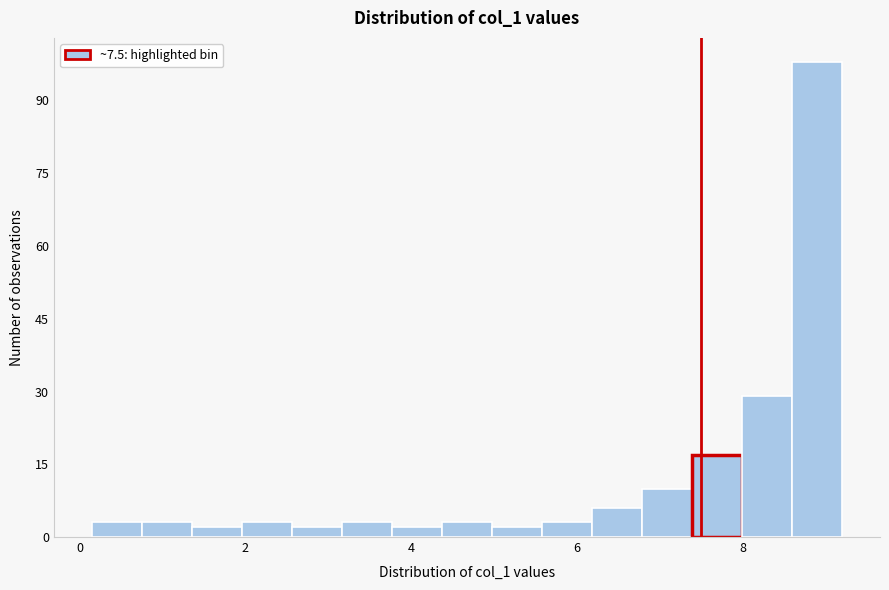

Read against the x-axis, roughly where is the centre of the tallest bar?

8.8